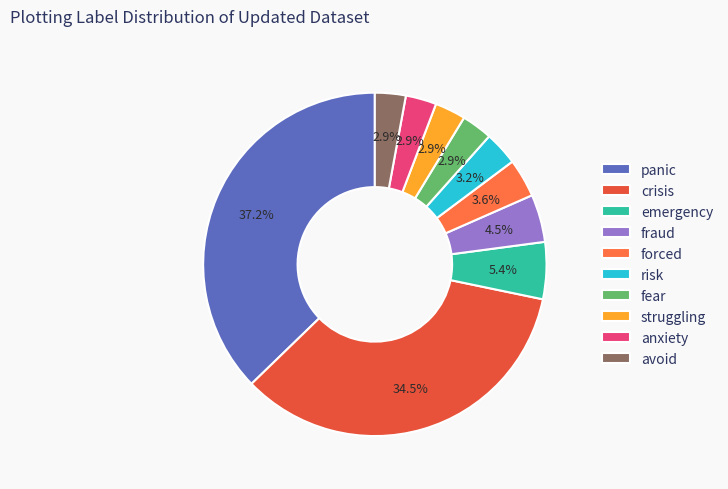

To the nearest percent, what is the difference between the largest and smallest slice percentages?

34%